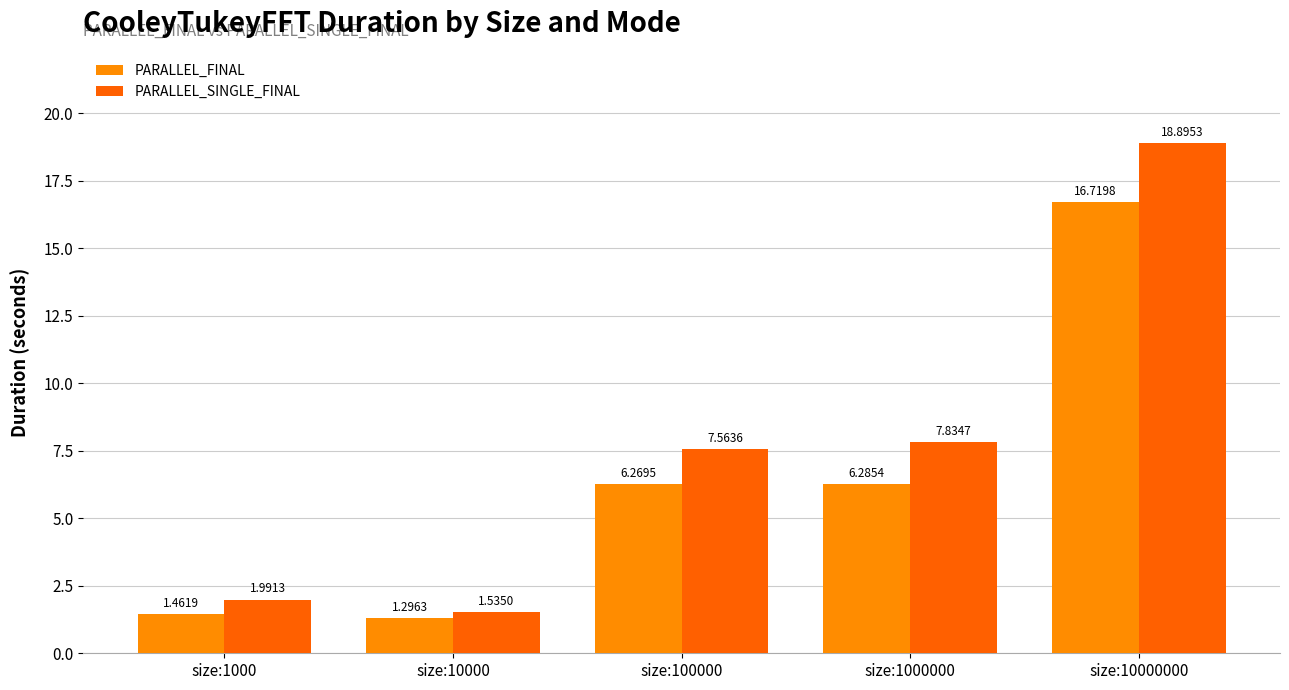

Where is PARALLEL_FINAL nearest to the value 9?

size:1000000